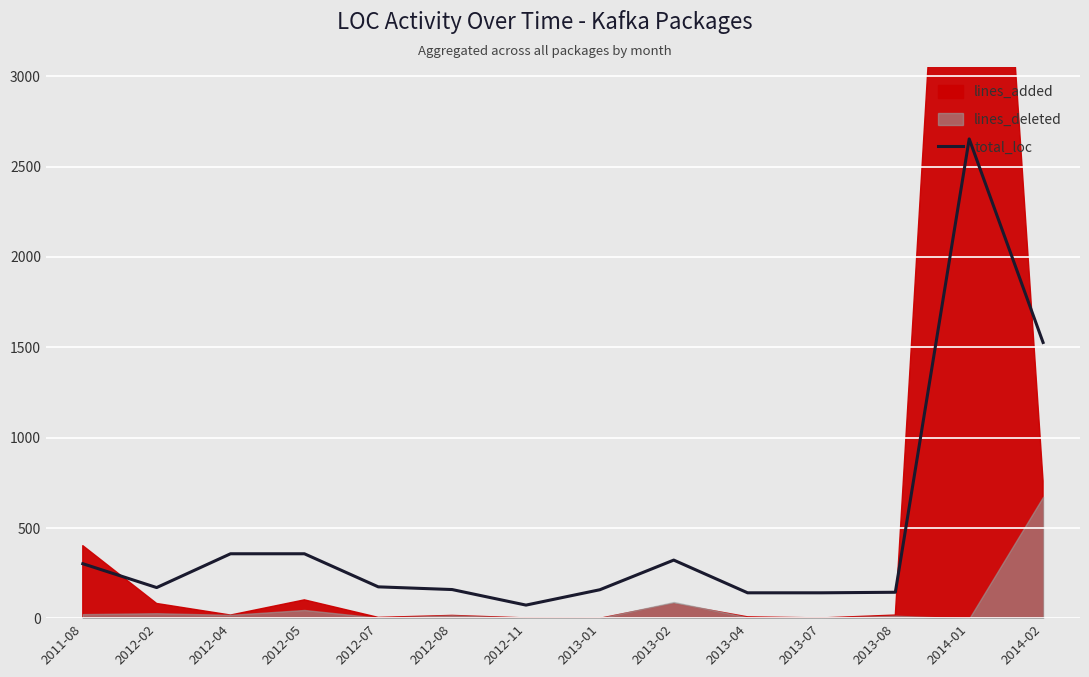

Rank the categories by value from lowest to highest.

2012-11, 2013-04, 2013-07, 2013-08, 2013-01, 2012-08, 2012-02, 2012-07, 2011-08, 2013-02, 2012-04, 2012-05, 2014-02, 2014-01